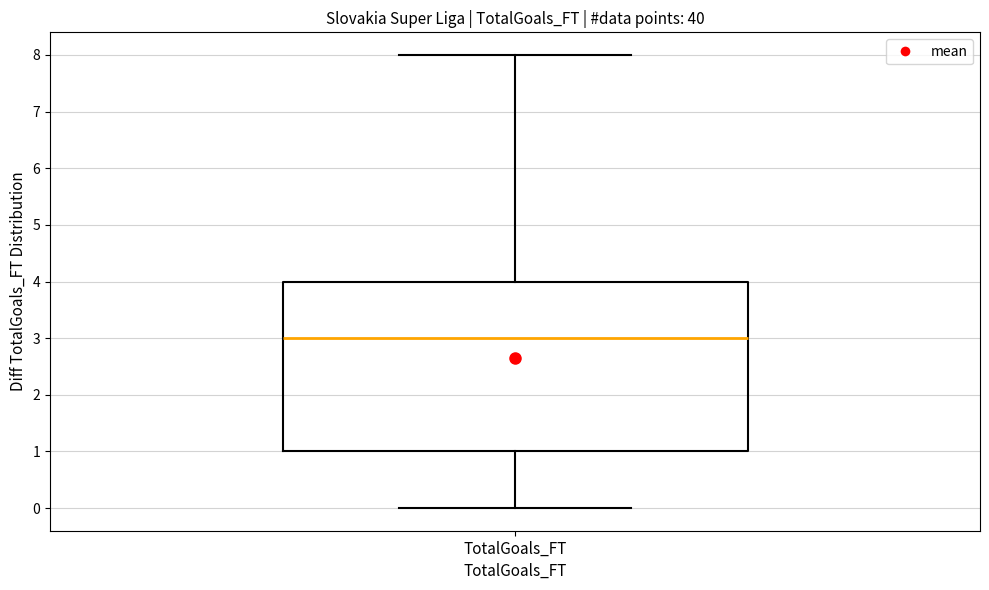

Read this box plot against the y-axis: the position of the median line, the range covered by the box, and the ends of both whiskers. The values are not printed on the chart, so give them approximately, as read against the axis.

median 3, box 1 to 4, whiskers 0 to 8